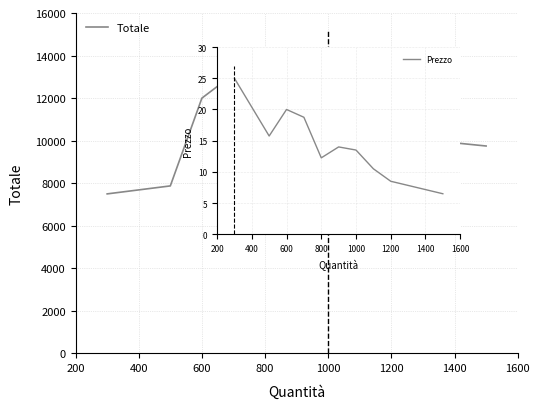

What is the smallest value displayed?

7500